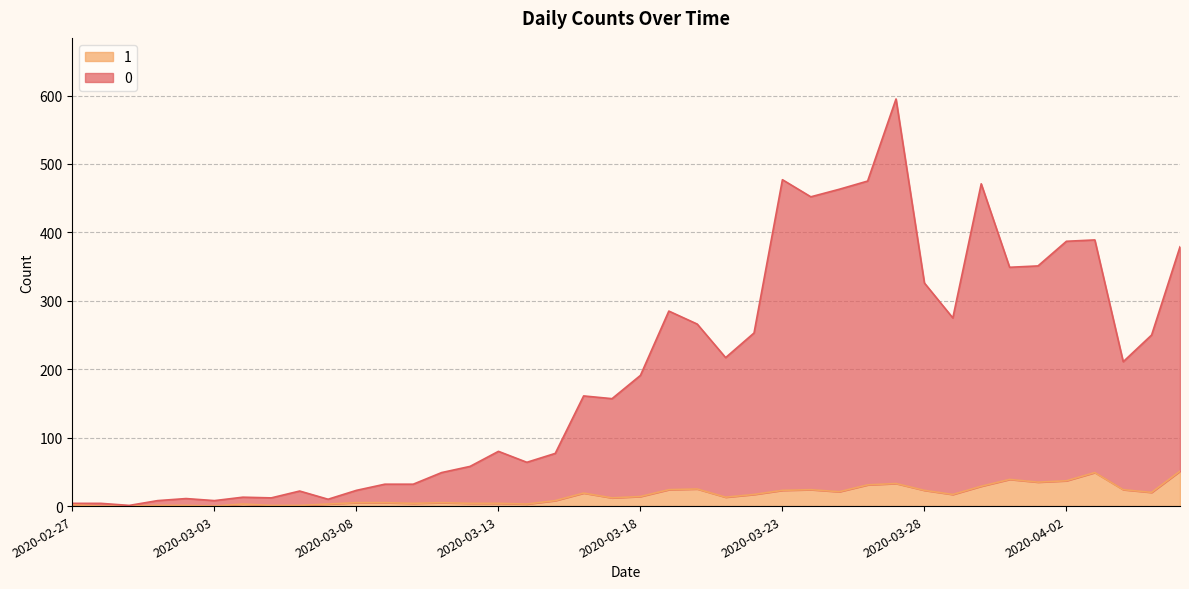

At 2020-03-01, list the series in order from smallest to largest.

1, 0